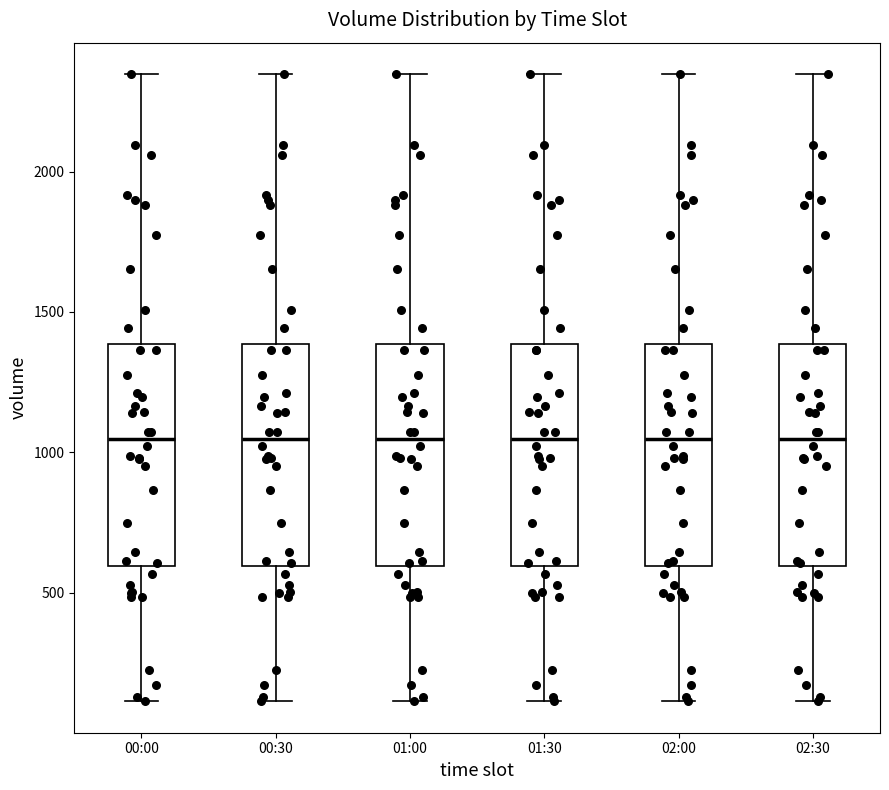

Where does the upper whisker of the box for 01:00 end on the y-axis? The values are not printed on the chart, so give them approximately, as read against the axis.

2350